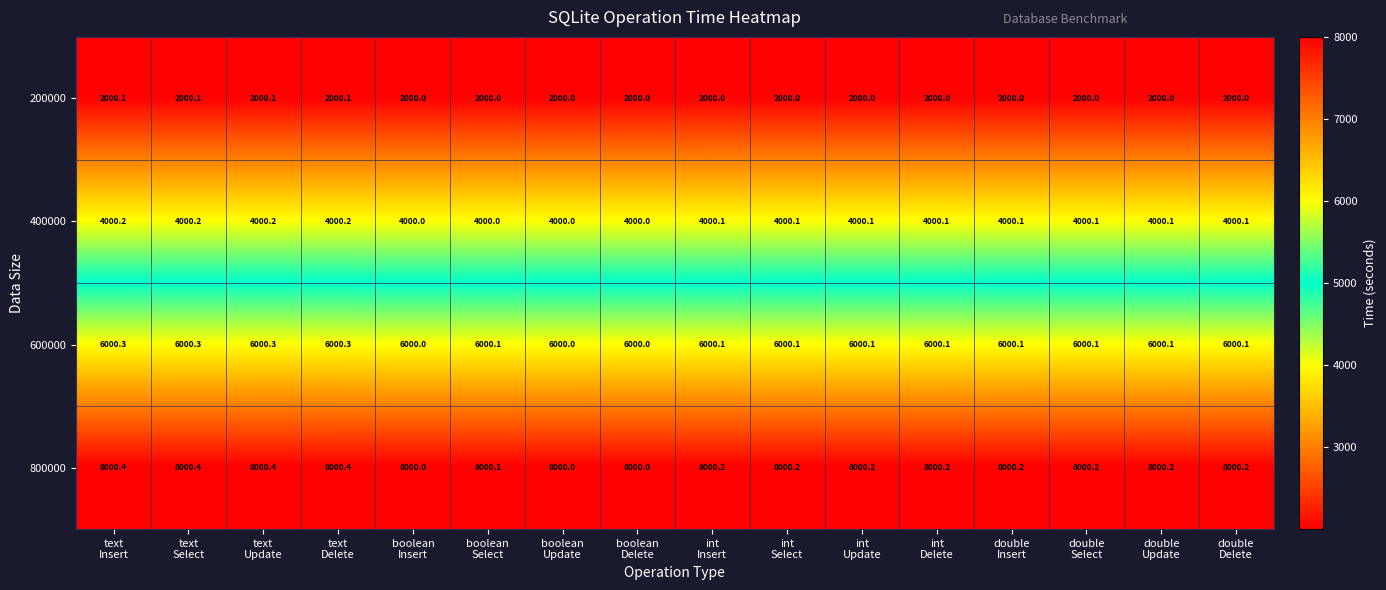

List the series in order of their overall mean, lowest first.

200000, 400000, 600000, 800000